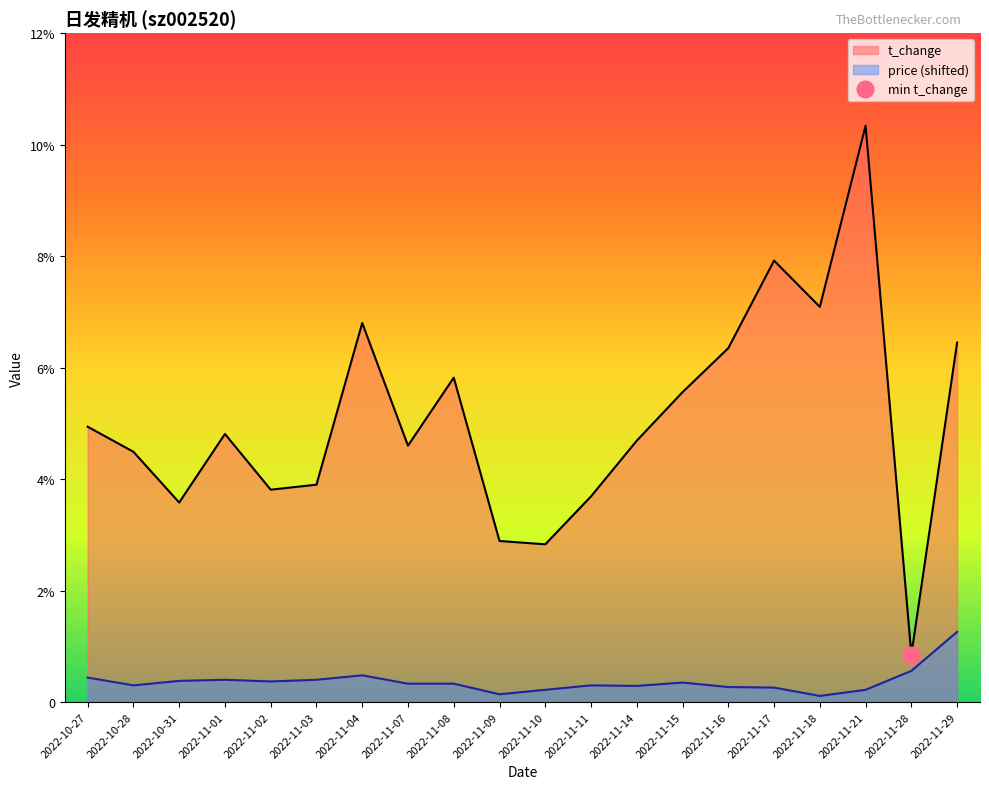

What is the minimum value shown in the chart?

0.1